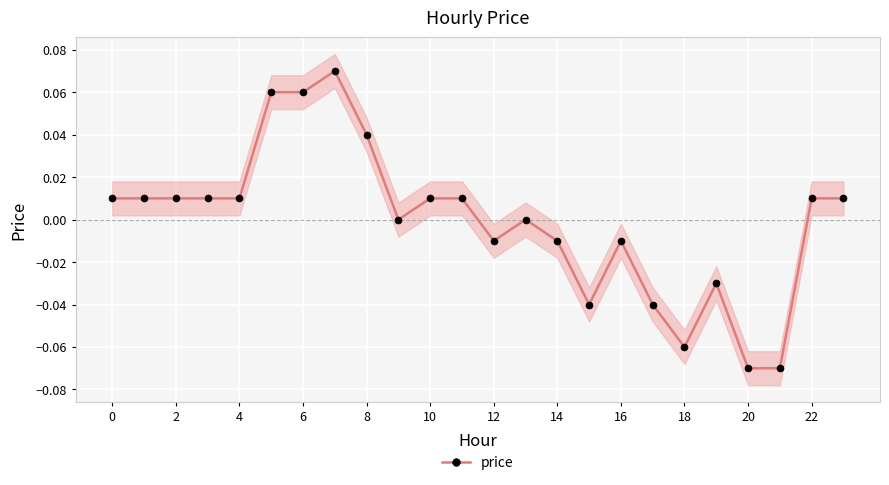

True or false: the data shows 0.1 at 13.

False